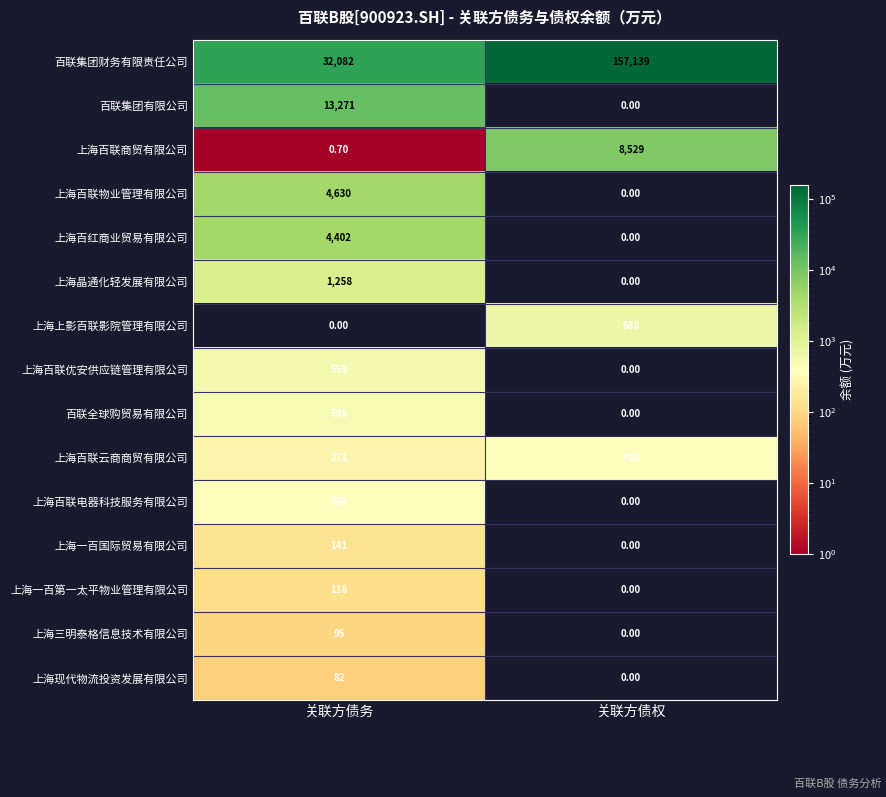

Between 关联方债务 and 关联方债权, which series saw the biggest shift?

百联集团财务有限责任公司